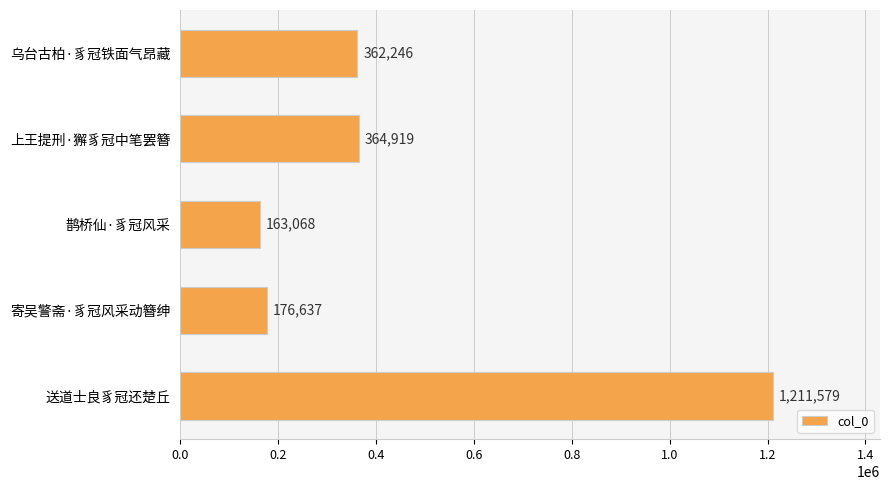

What is the maximum value shown in the chart?

1211579